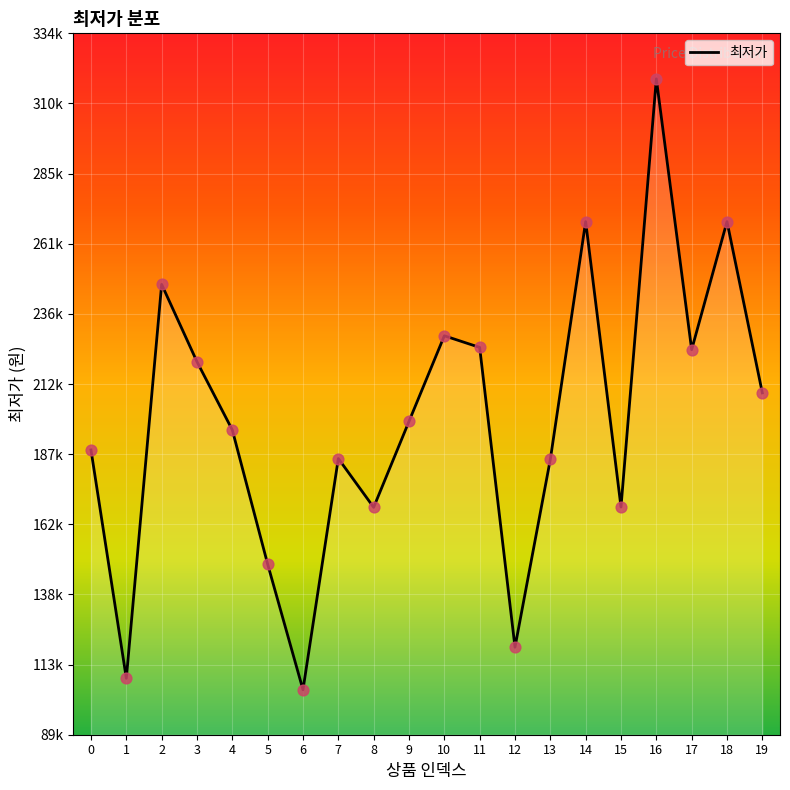

Between 8 and 18, which is larger?

18